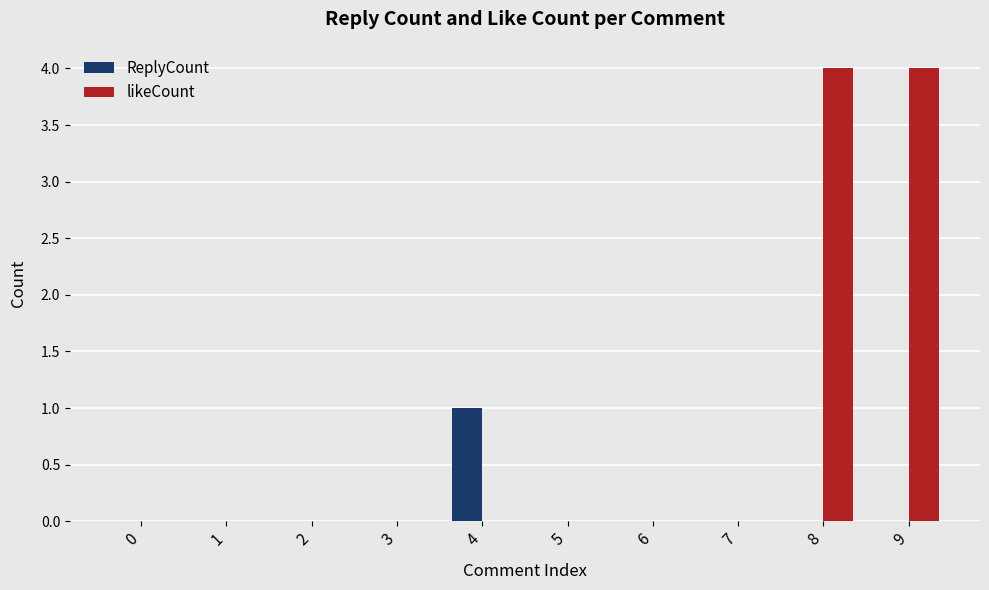

Are the bars horizontal?

No